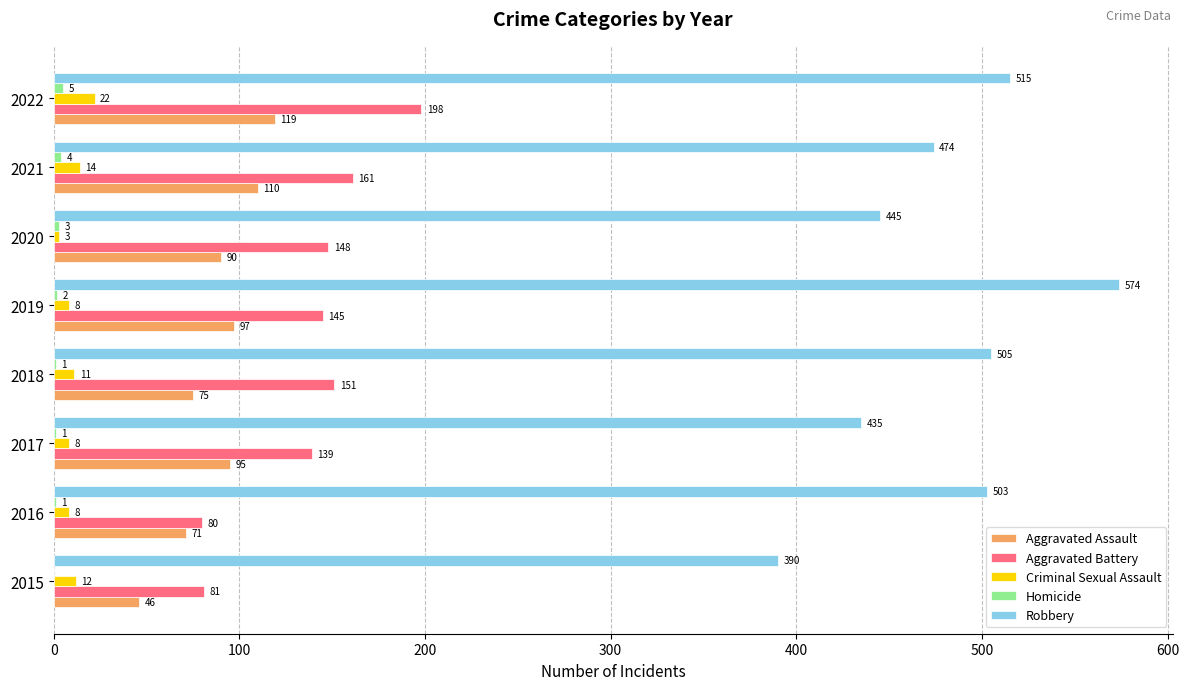

True or false: Criminal Sexual Assault has a value of 8 at 2019.

True